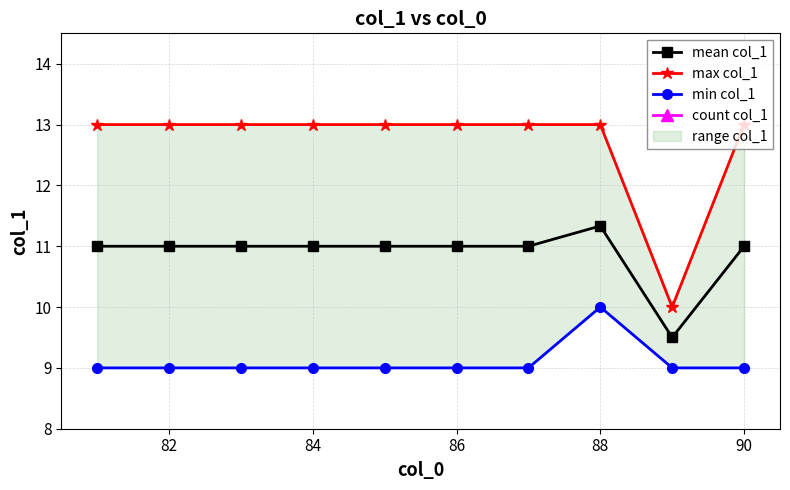

True or false: min col_1 and max col_1 intersect in this chart.

False